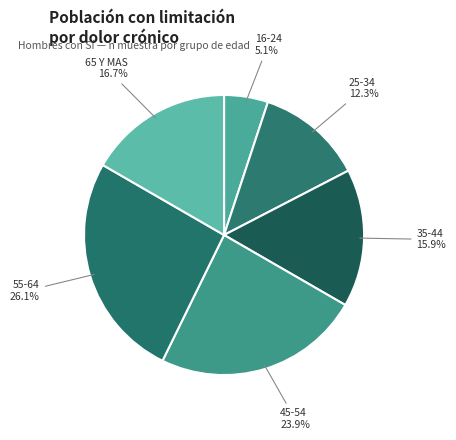

How many segments does this pie chart have?

6